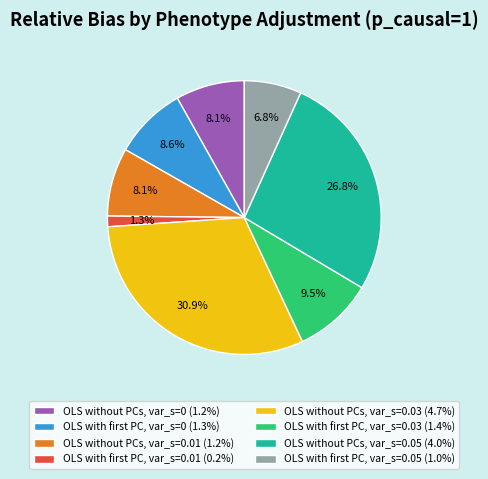

Which category has the biggest portion of the pie?

OLS without PCs, var_s=0.03 (4.7%)